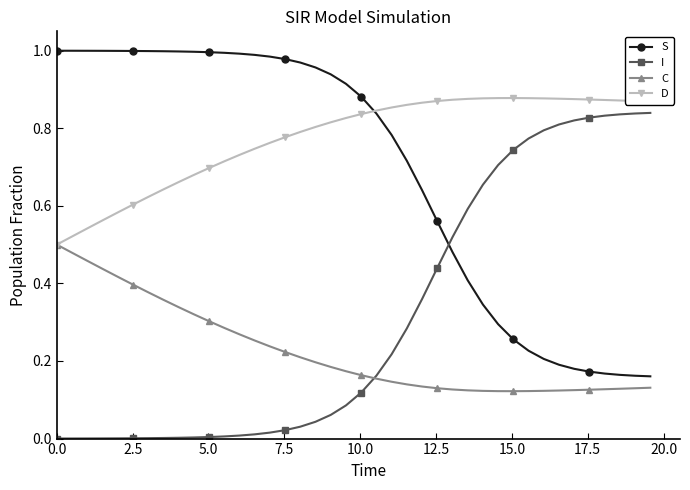

True or false: S and C intersect in this chart.

False